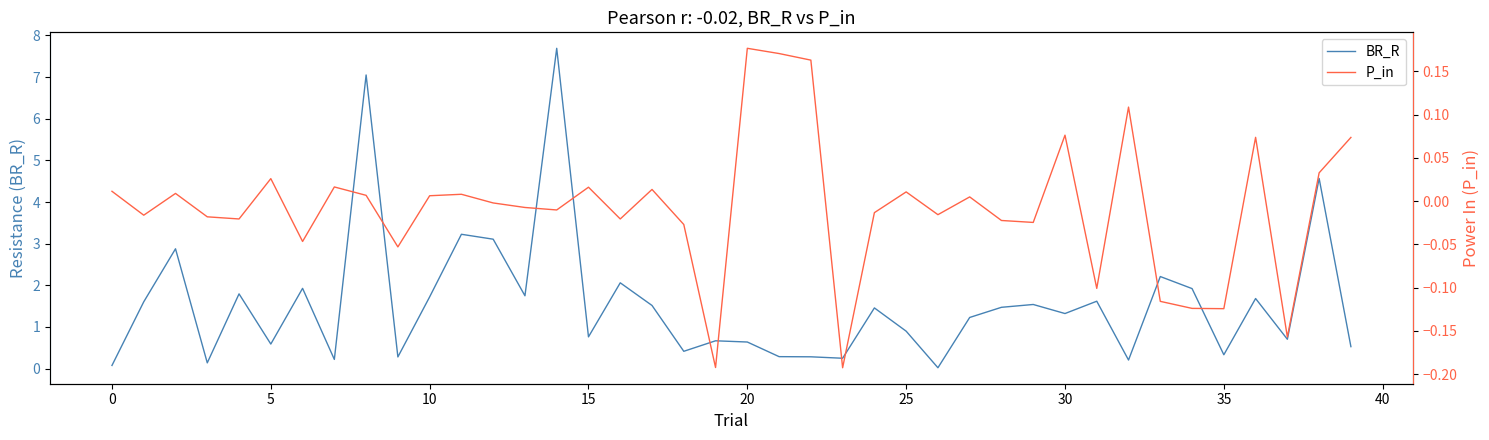

What is the label of the 4th point from the right?

36